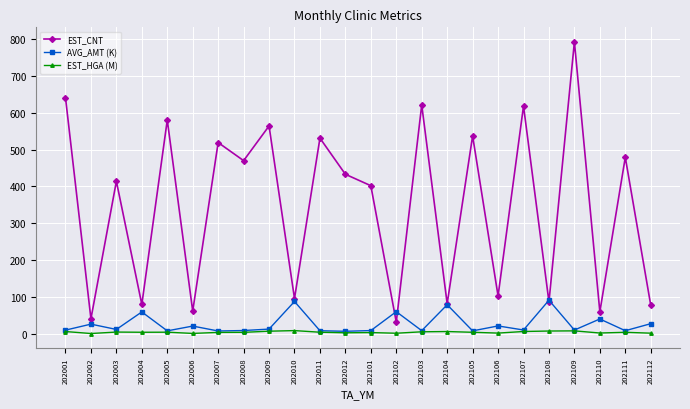

At how many categories does at least one series exceed 678?

1